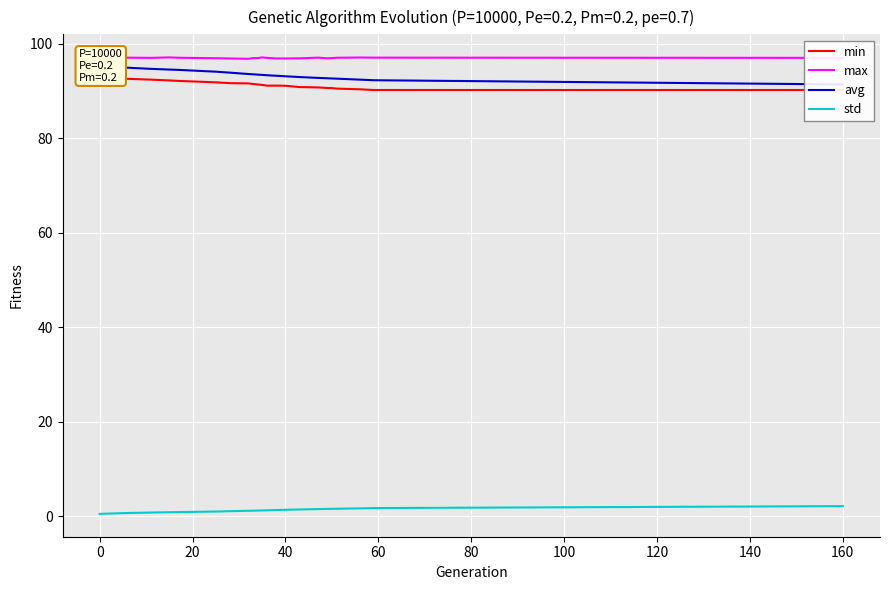

How many lines are shown in the chart?

4